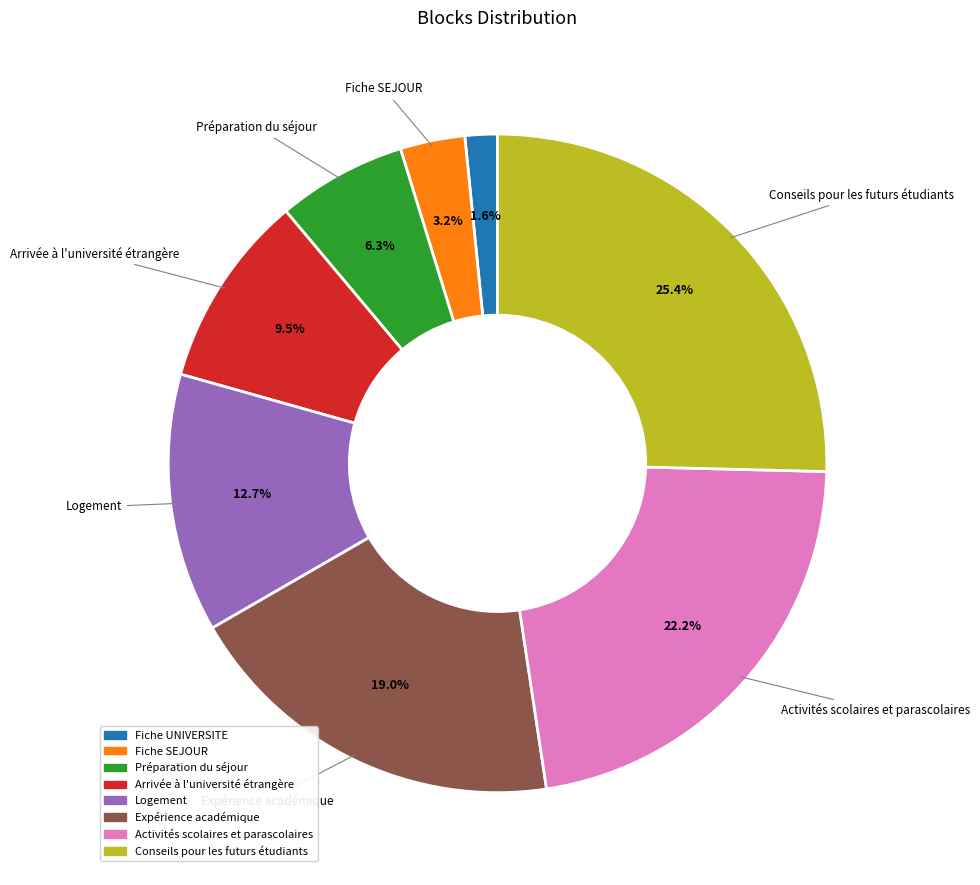

How many slices are in this pie chart?

8